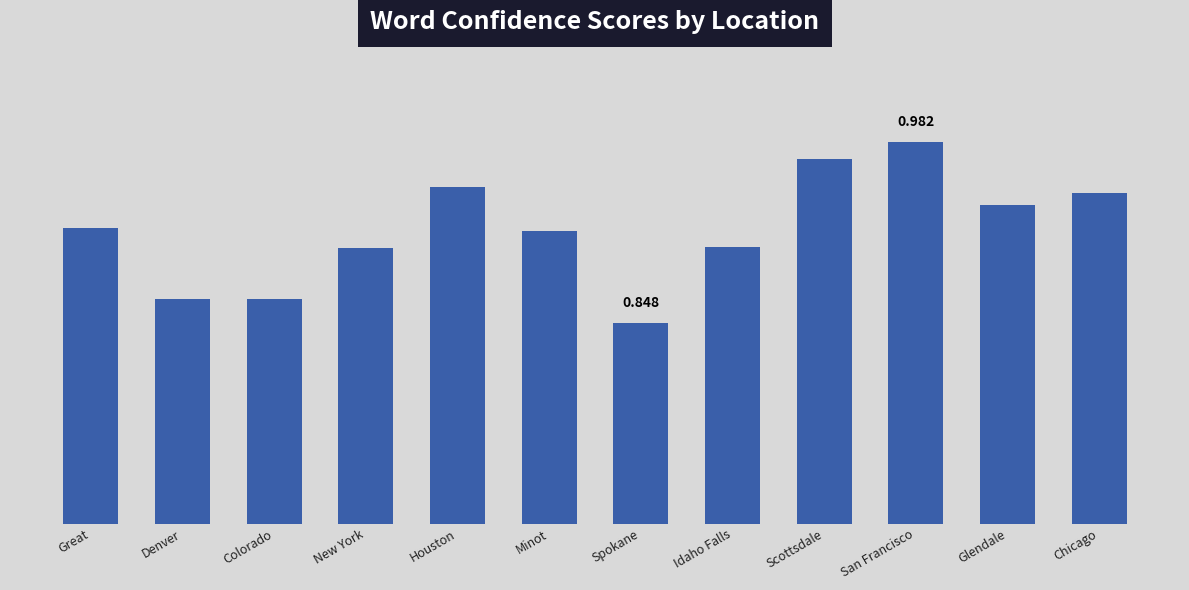

Reading left to right, transcribe all the data shown in this chart.

0.9	0.9	0.9	0.9	0.9	0.9	0.8	0.9	1.0	1.0	0.9	0.9